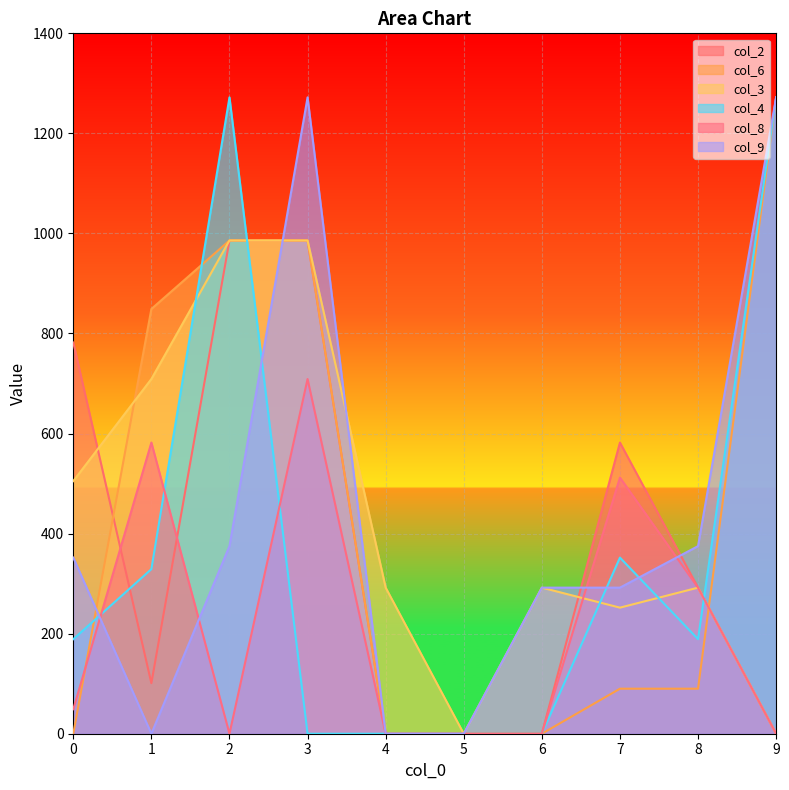

How many values in the col_2 series exceed 292?

4